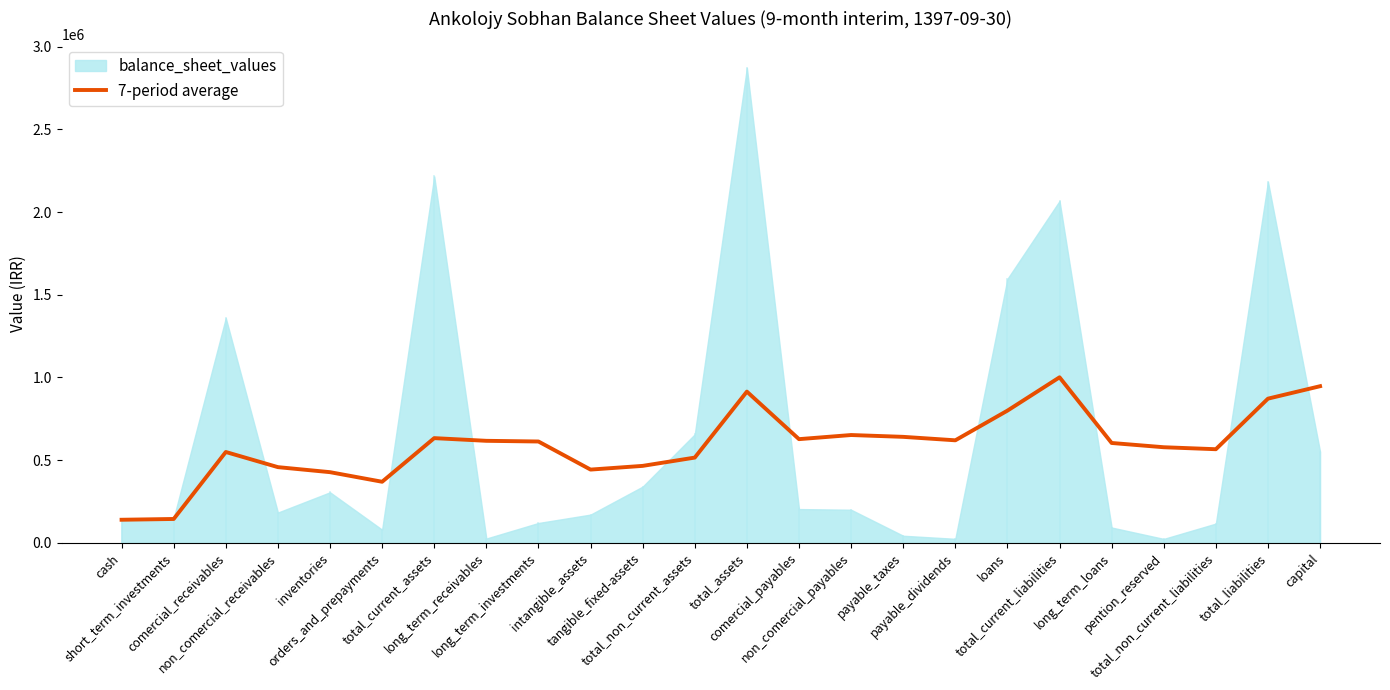

At which category does the chart reach its minimum across all series?

cash